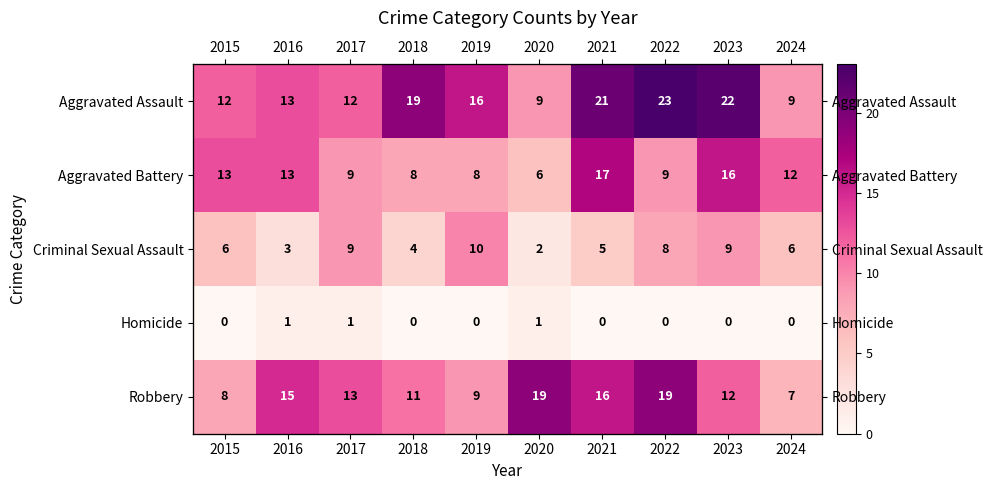

What is the difference between the maximum and second lowest values in the Criminal Sexual Assault series?

7